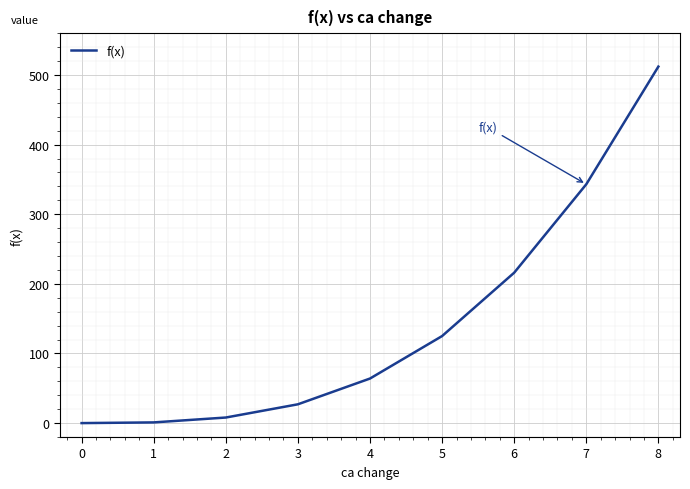

Which has a higher value, 5 or 0?

5